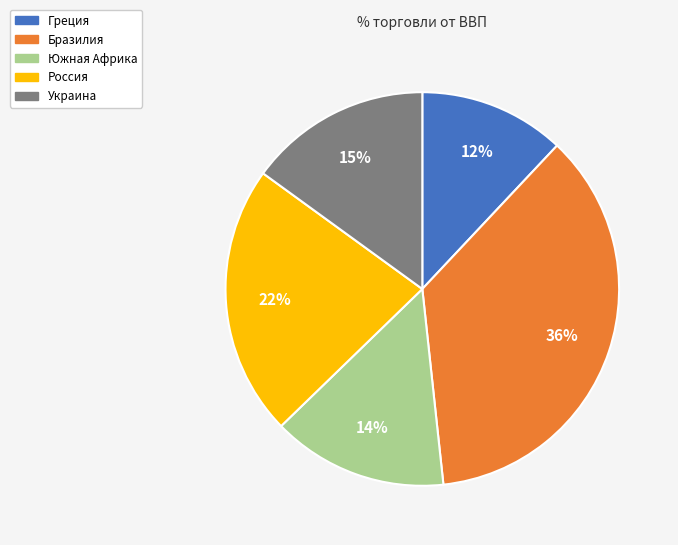

The Бразилия slice represents 29% of the pie. True or false?

False